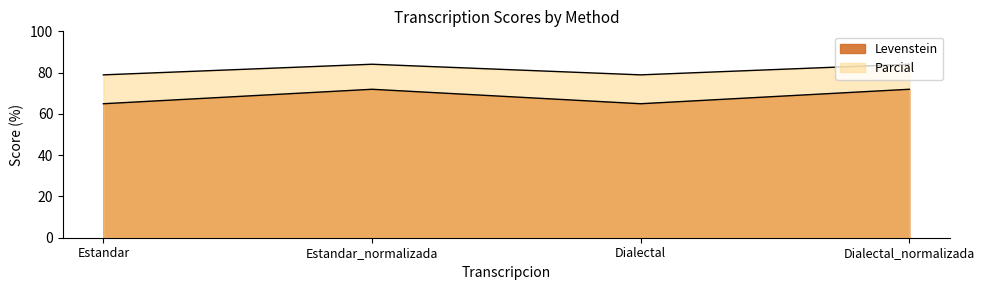

Between Estandar_normalizada and Dialectal_normalizada, which series saw the biggest shift?

Levenstein